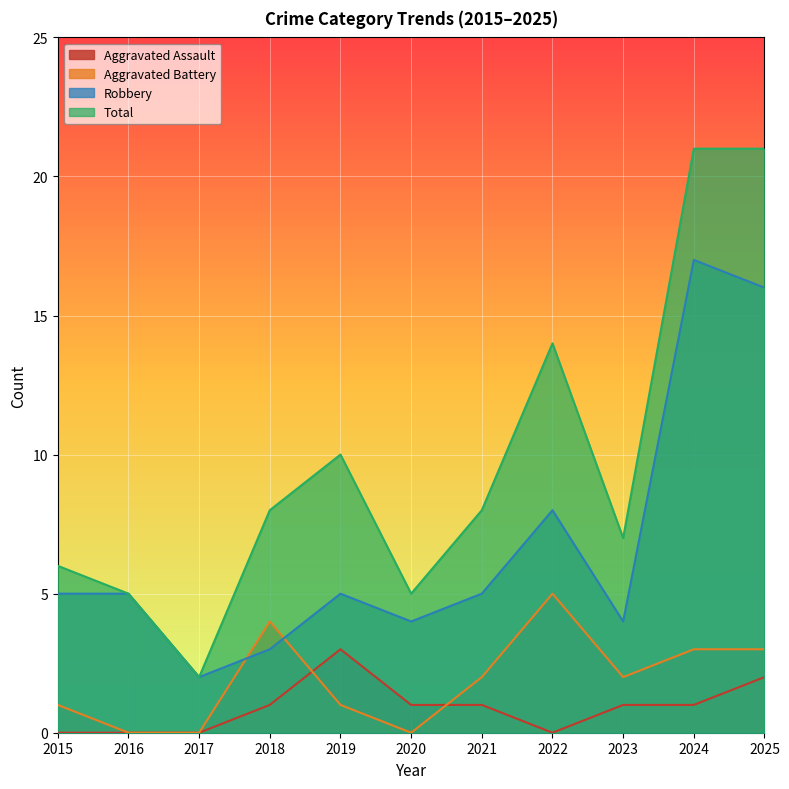

The value of Total at 2016 is 7. True or false?

False